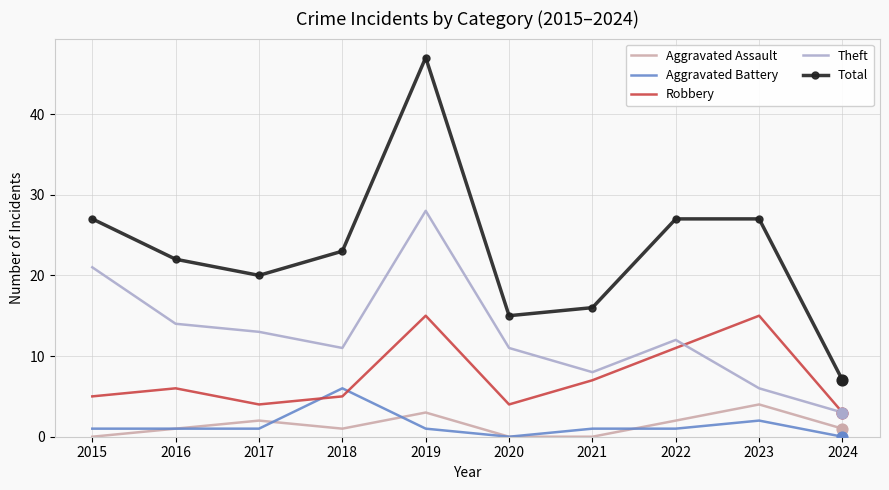

What is the total value across all series at 2016?

44